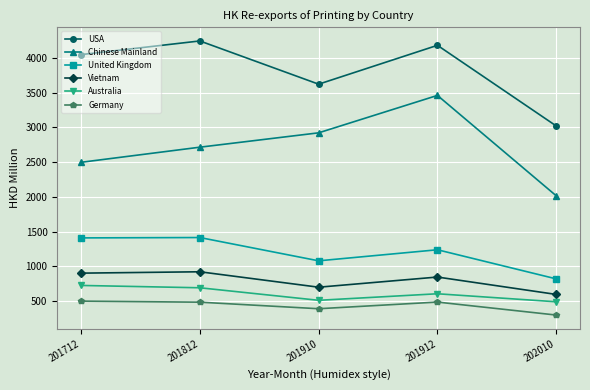

What is the value of the USA point at the 1st from the left?

4048.2